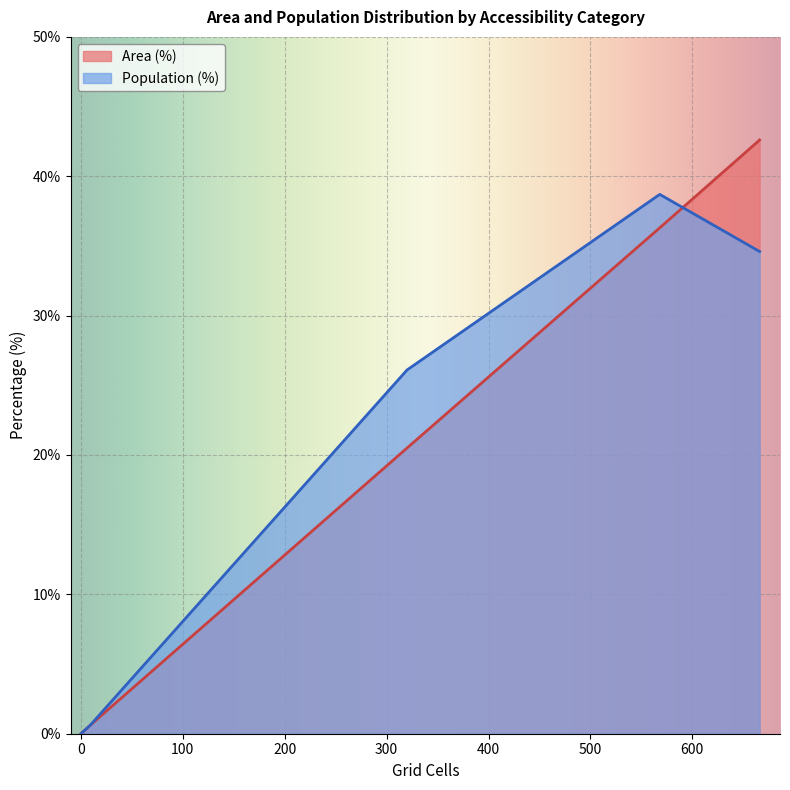

Does the chart display data point markers on the line(s)?

No